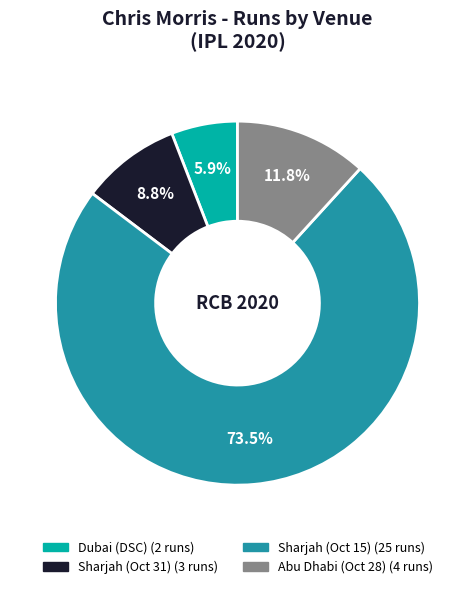

Is there a majority slice in this chart?

Yes